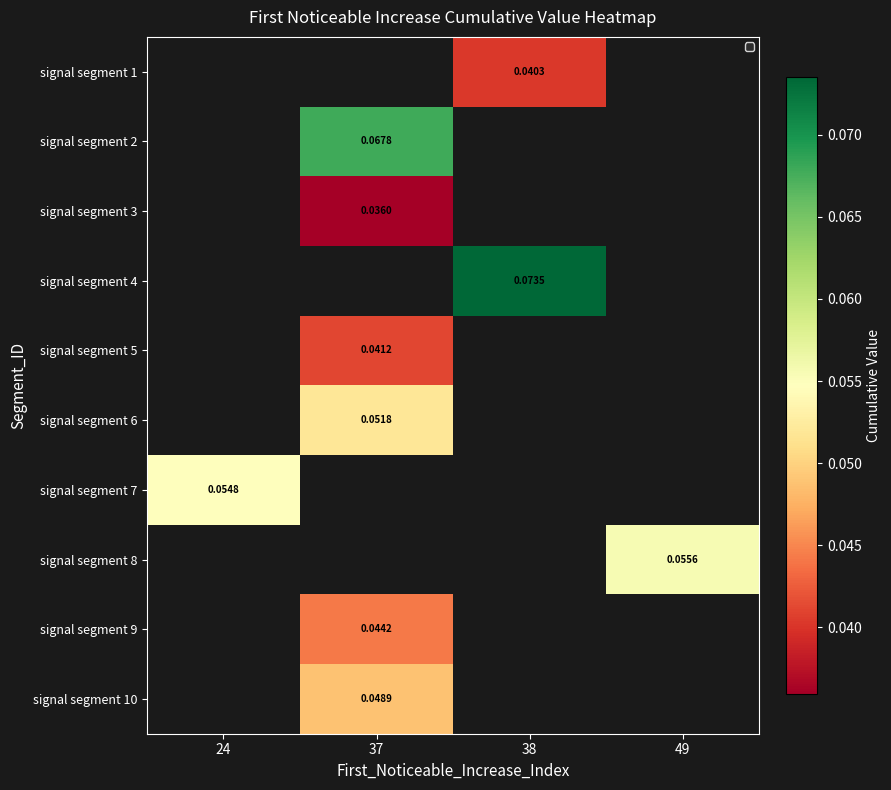

Is the value of signal segment 7 at 24 greater than the value of signal segment 5 at 38?

No